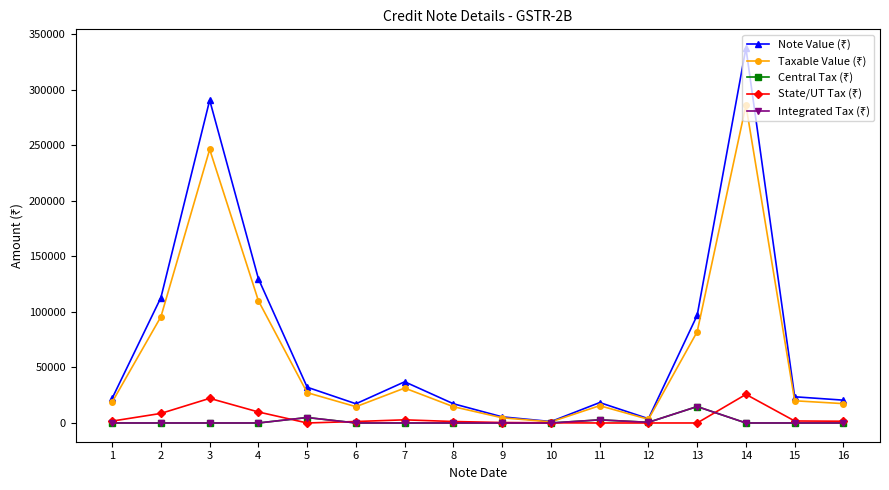

At which label is Taxable Value (₹) closest to 143609?

4